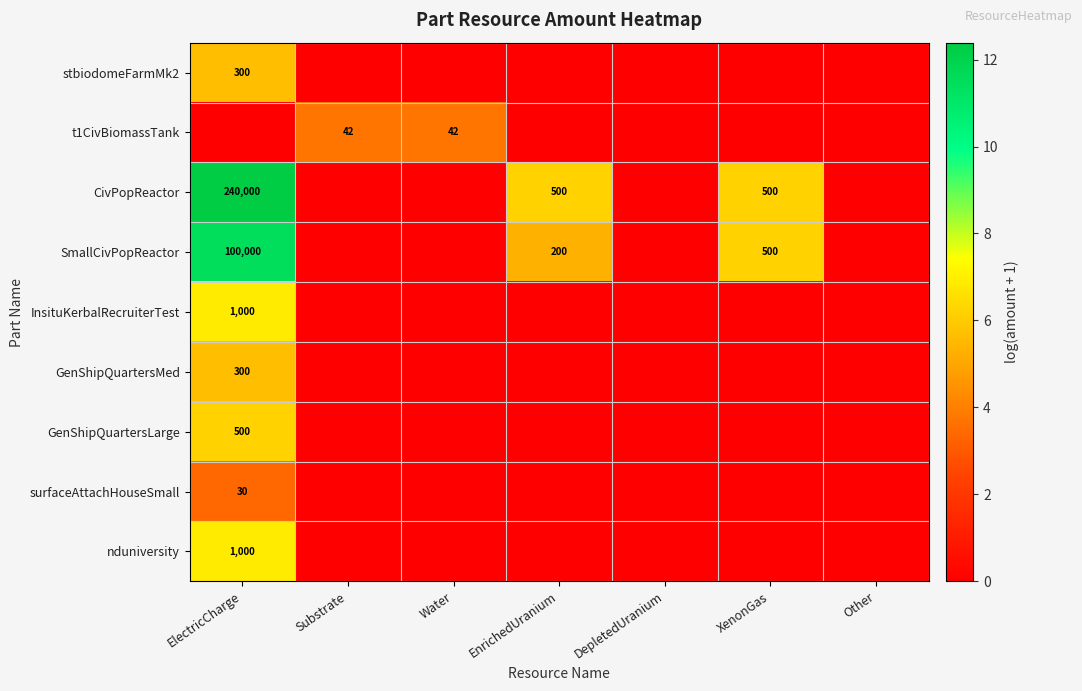

What is the difference between the highest and lowest values at XenonGas?

6.2